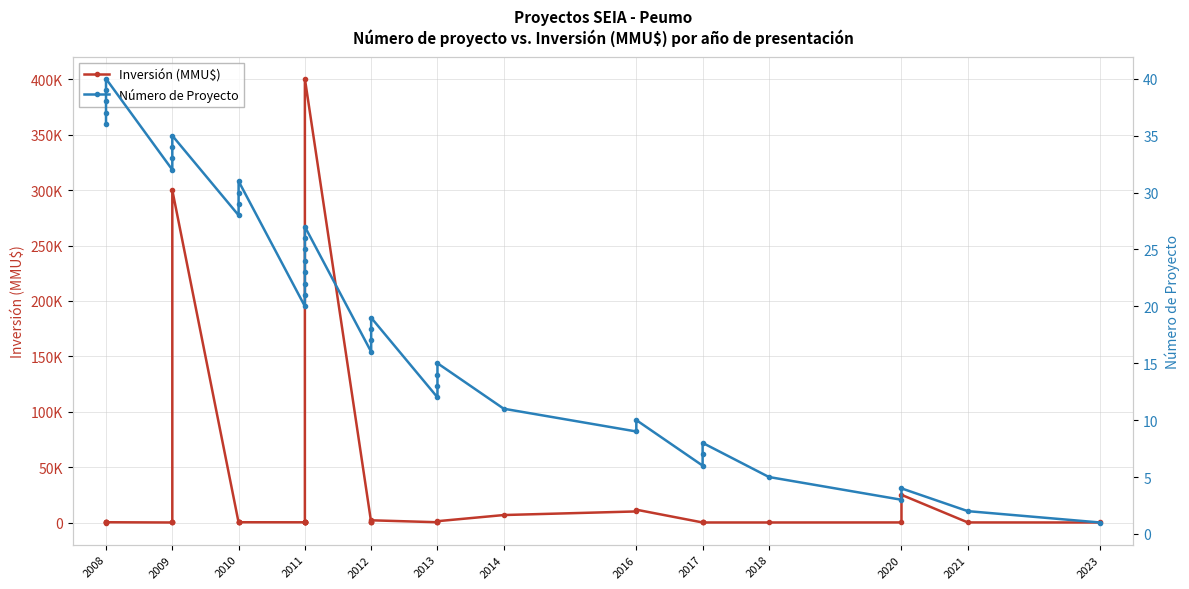

True or false: Número de Proyecto has more than 2 points higher than both neighbors.

True